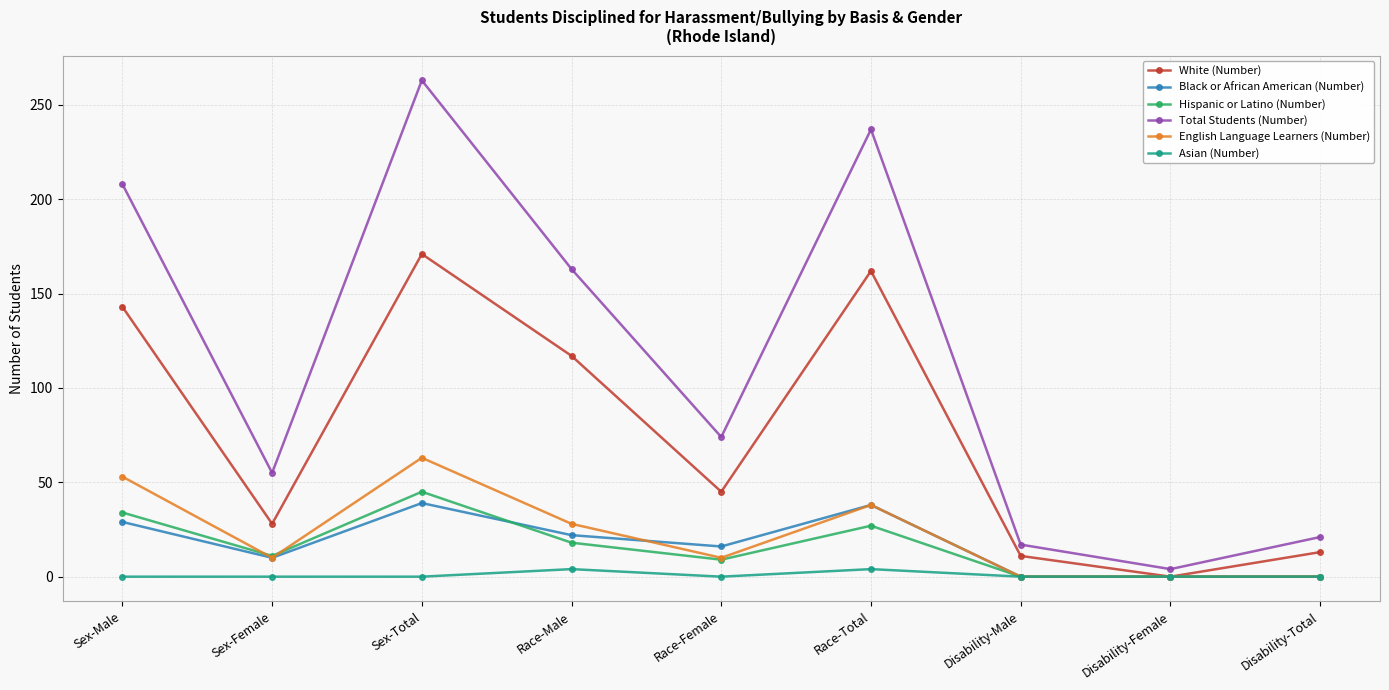

At which category does English Language Learners (Number) reach its first local valley?

Sex-Female